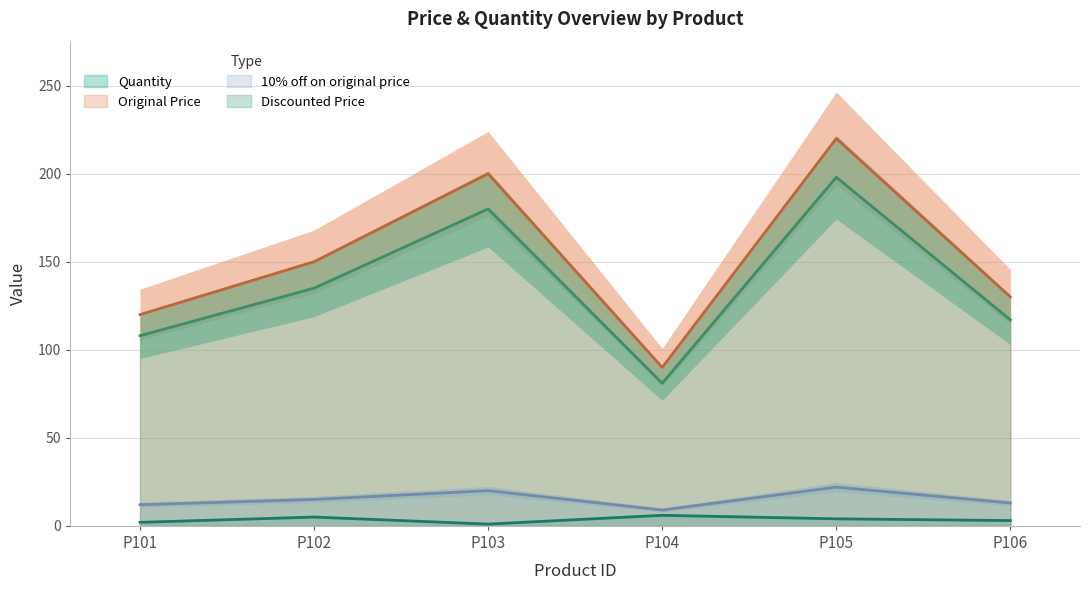

The value of Discounted Price at P101 is 58. True or false?

False